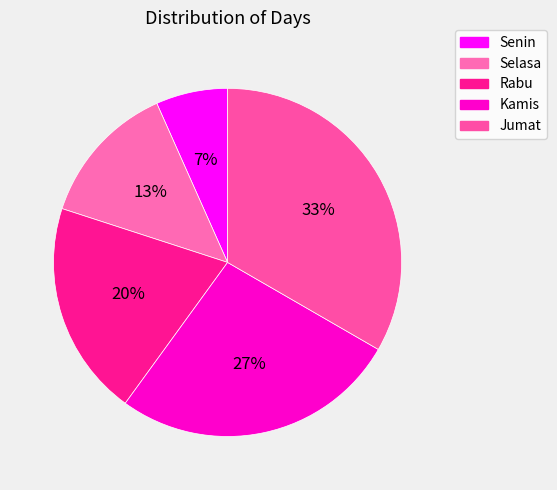

Which slice is the largest?

Jumat